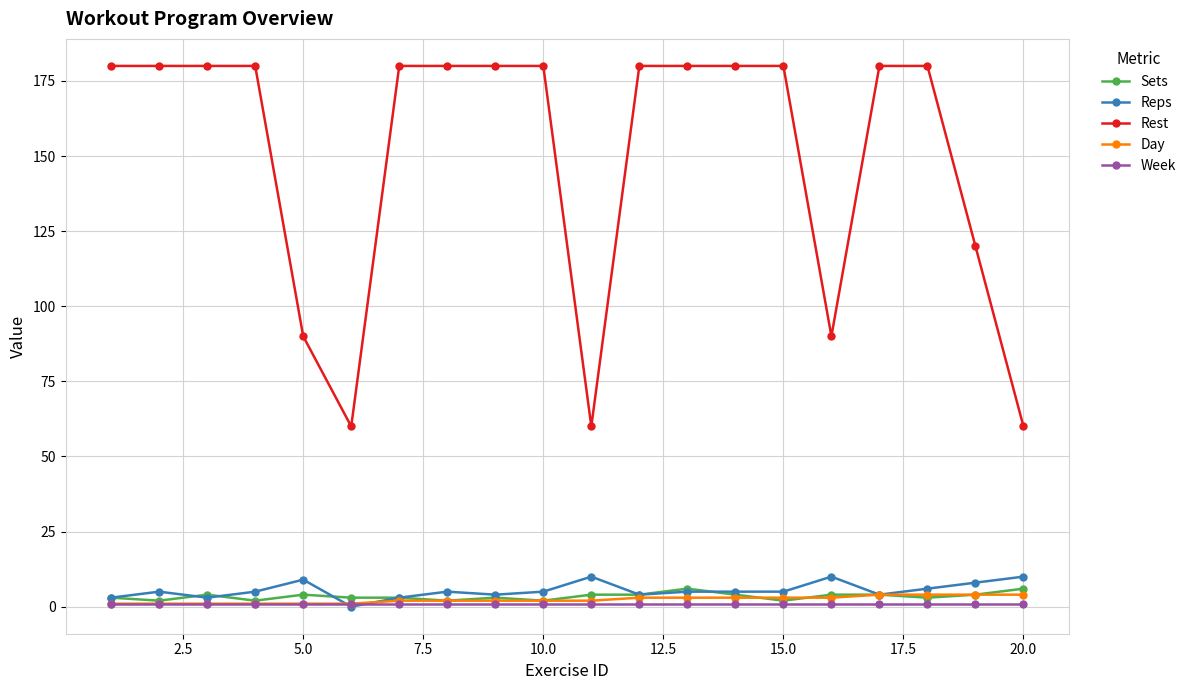

What is the value of the Sets point at the 20th from the left?

6